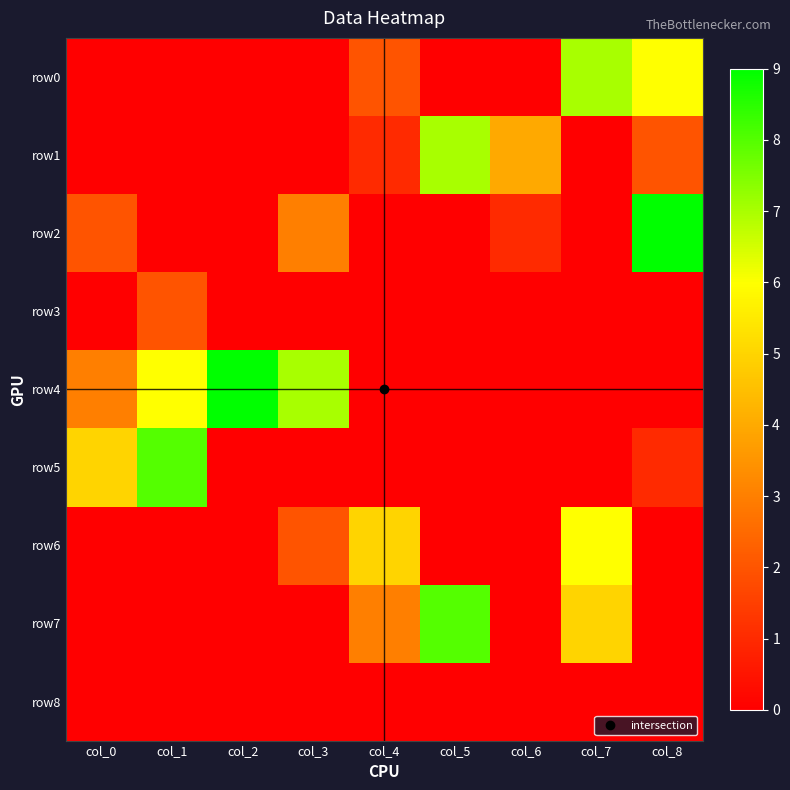

Reading right to left, transcribe all the data shown in this chart.

row0: col_8=6	col_7=7	col_6=0	col_5=0	col_4=2	col_3=0	col_2=0	col_1=0	col_0=0
row1: col_8=2	col_7=0	col_6=4	col_5=7	col_4=1	col_3=0	col_2=0	col_1=0	col_0=0
row2: col_8=9	col_7=0	col_6=1	col_5=0	col_4=0	col_3=3	col_2=0	col_1=0	col_0=2
row3: col_8=0	col_7=0	col_6=0	col_5=0	col_4=0	col_3=0	col_2=0	col_1=2	col_0=0
row4: col_8=0	col_7=0	col_6=0	col_5=0	col_4=0	col_3=7	col_2=9	col_1=6	col_0=3
row5: col_8=1	col_7=0	col_6=0	col_5=0	col_4=0	col_3=0	col_2=0	col_1=8	col_0=5
row6: col_8=0	col_7=6	col_6=0	col_5=0	col_4=5	col_3=2	col_2=0	col_1=0	col_0=0
row7: col_8=0	col_7=5	col_6=0	col_5=8	col_4=3	col_3=0	col_2=0	col_1=0	col_0=0
row8: col_8=0	col_7=0	col_6=0	col_5=0	col_4=0	col_3=0	col_2=0	col_1=0	col_0=0